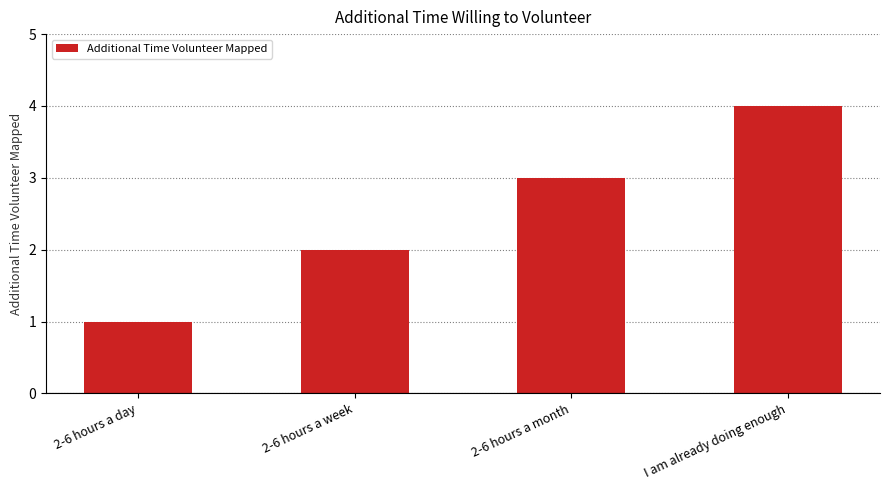

Reading left to right, what are all the values shown in this chart?

1	2	3	4